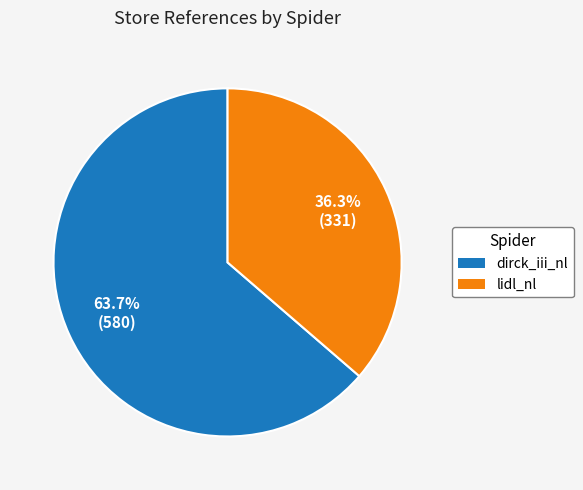

Combined, do dirck_iii_nl and lidl_nl account for over 50%?

Yes